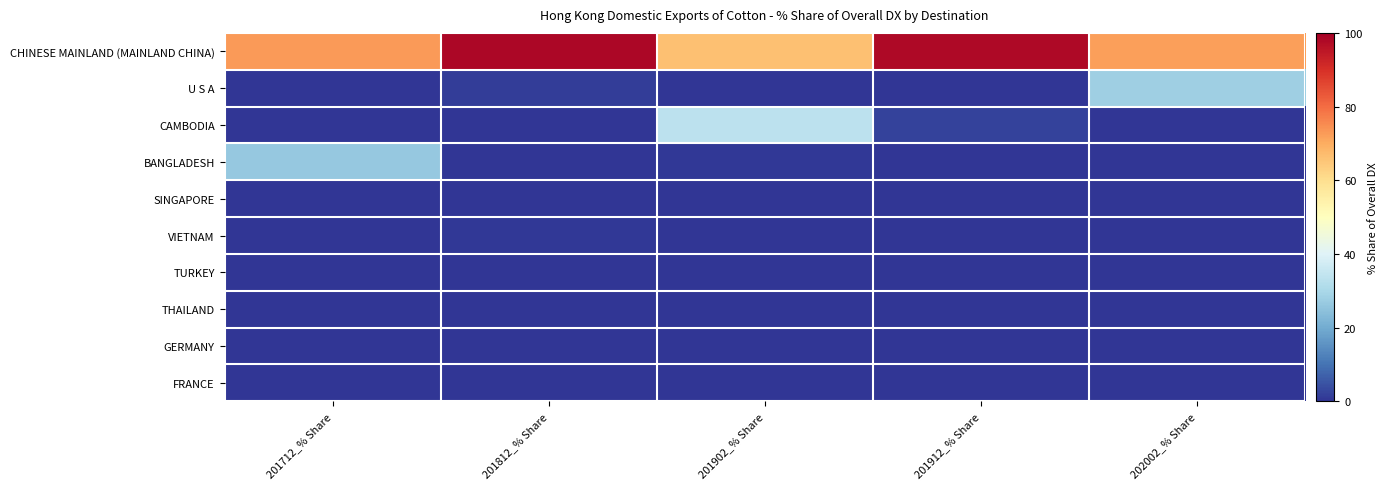

Between 201912_% Share and 202002_% Share, which series saw the biggest shift?

U S A